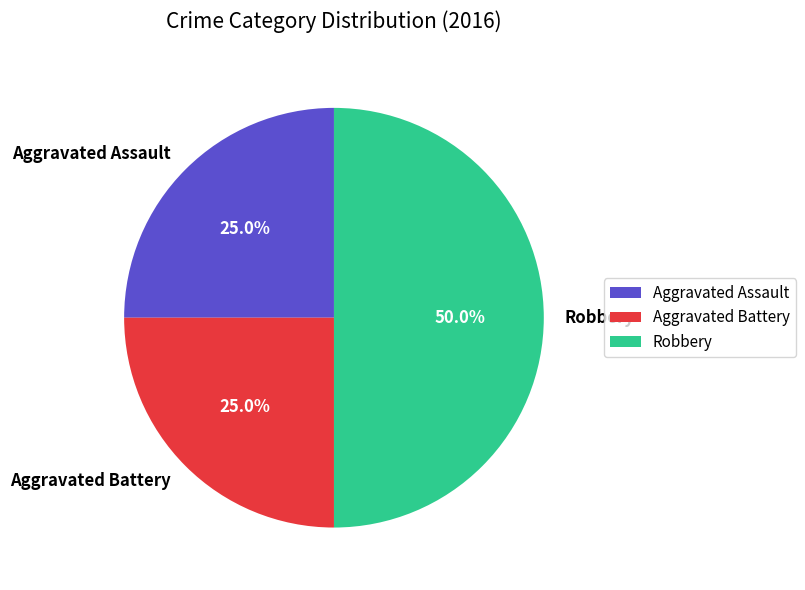

How many segments does this pie chart have?

3